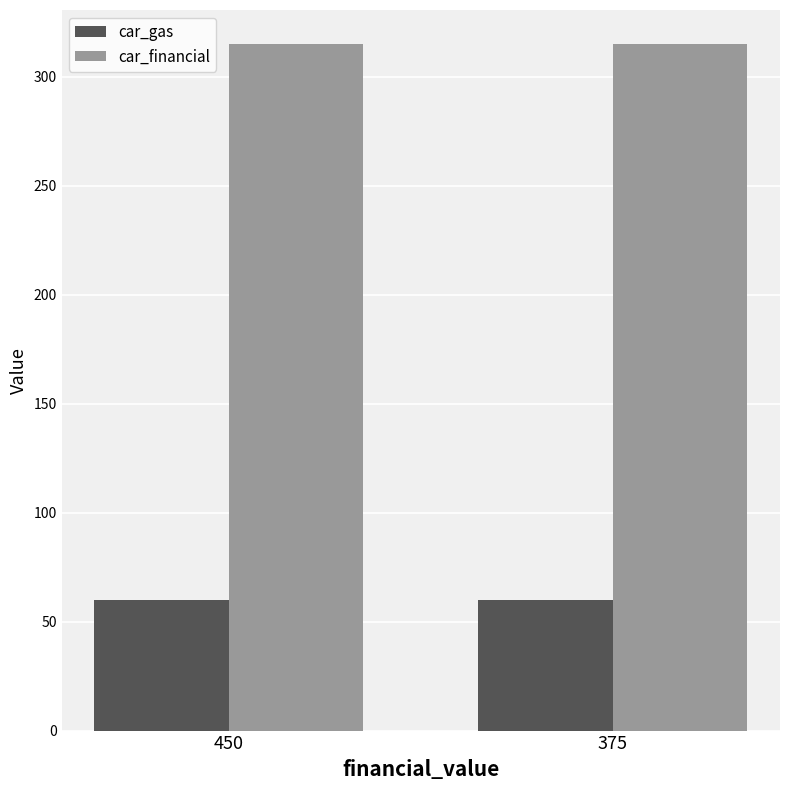

Does the chart contain stacked bars?

No